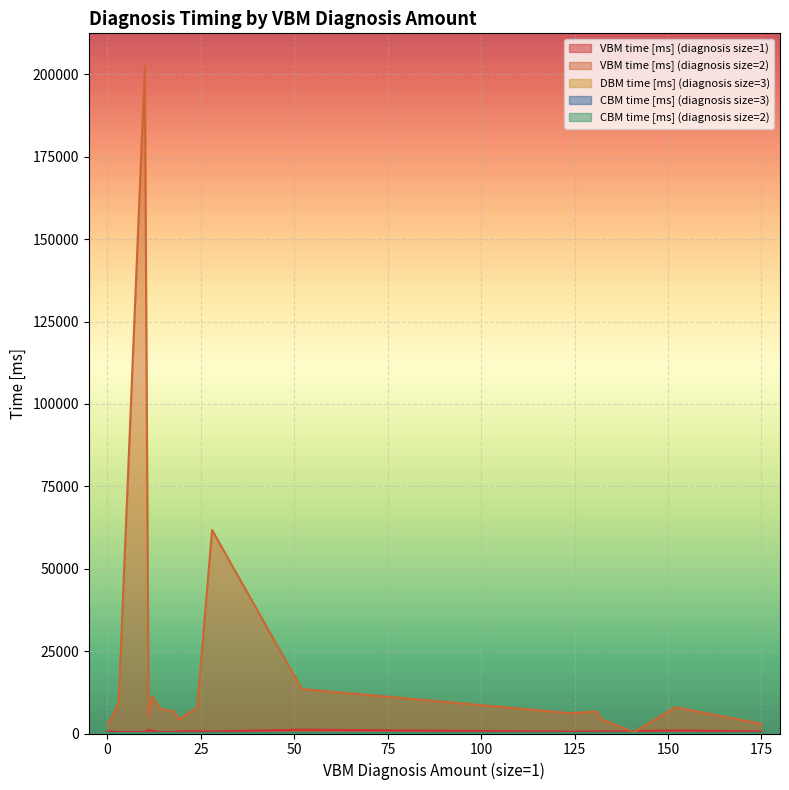

Which series changed the most between 0 and 12?

VBM time [ms] (diagnosis size=2)